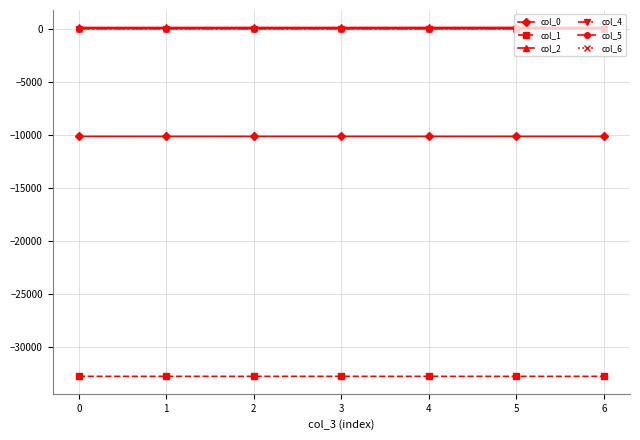

What is the average value of the col_0 series?

-10156.5